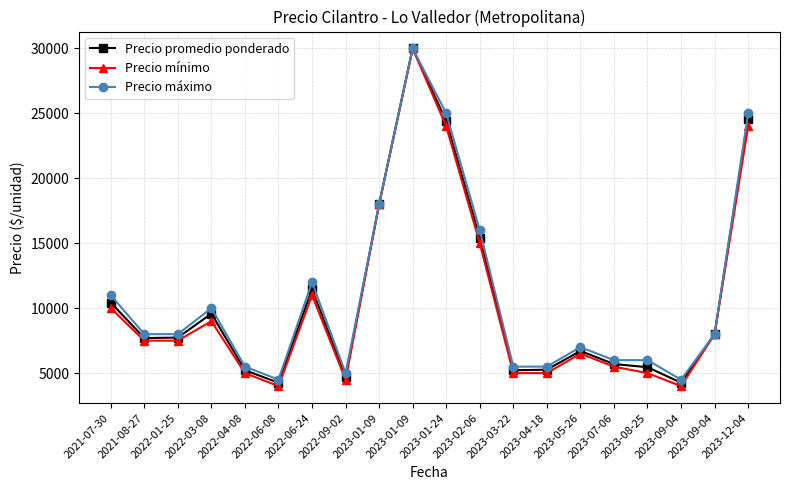

List the series in order of their overall mean, lowest first.

Precio mínimo, Precio promedio ponderado, Precio máximo